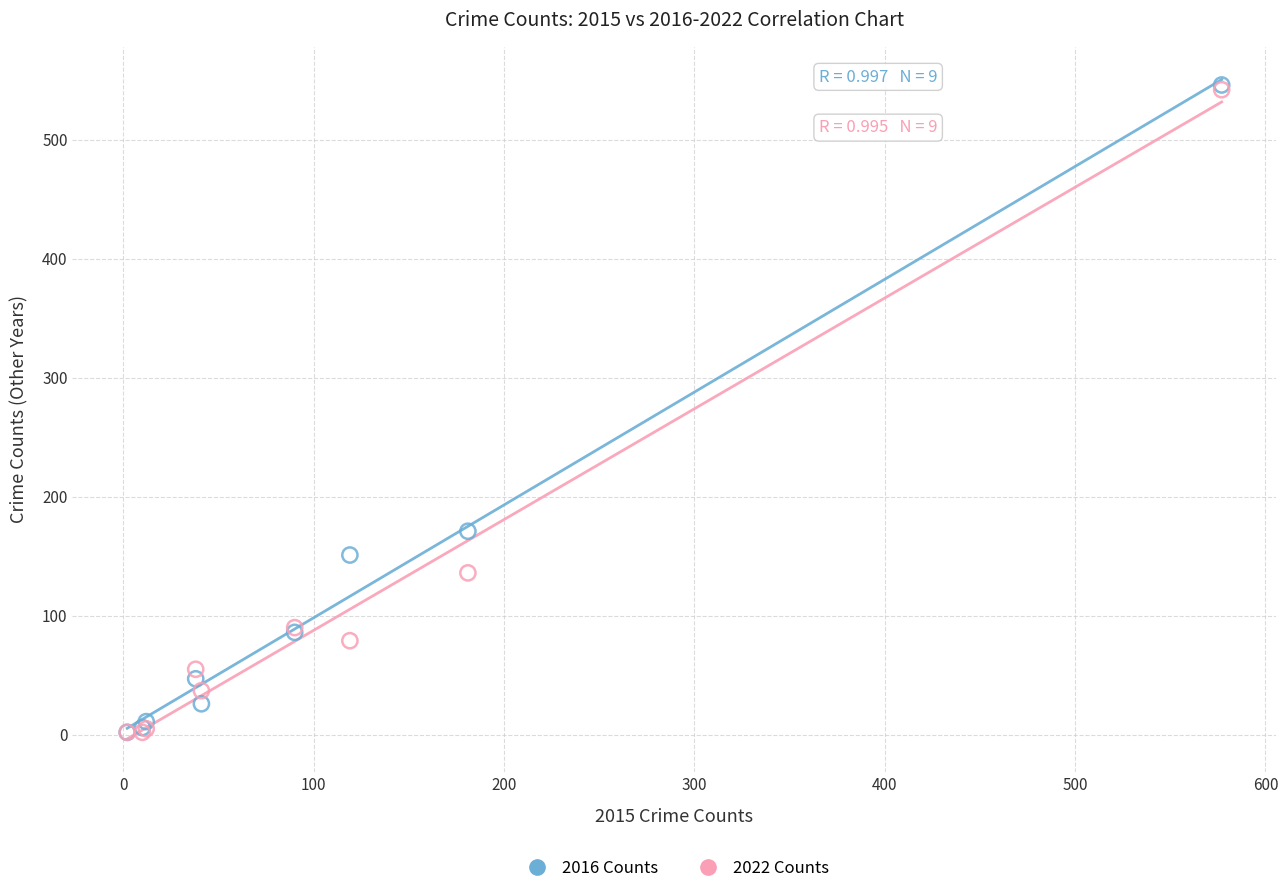

Across all series, what Y value is closest to 274?

171